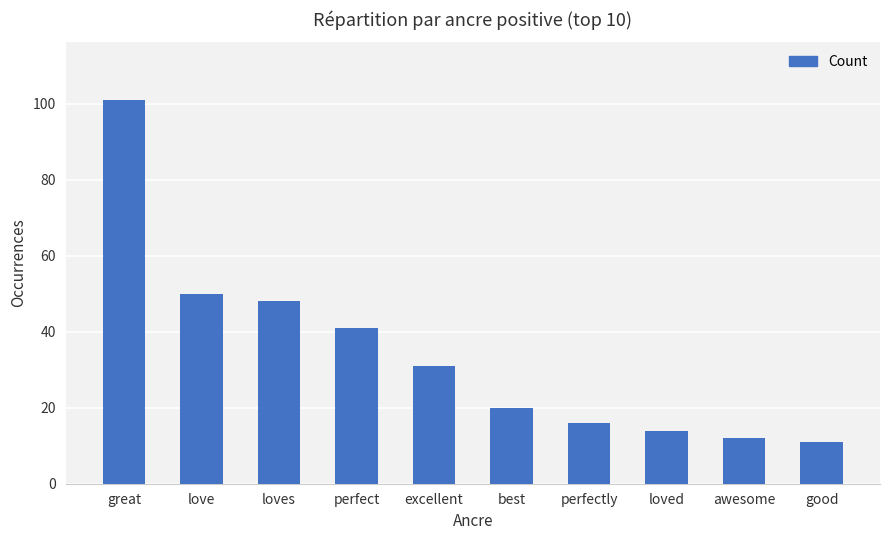

What is the difference between the values at love and awesome?

38